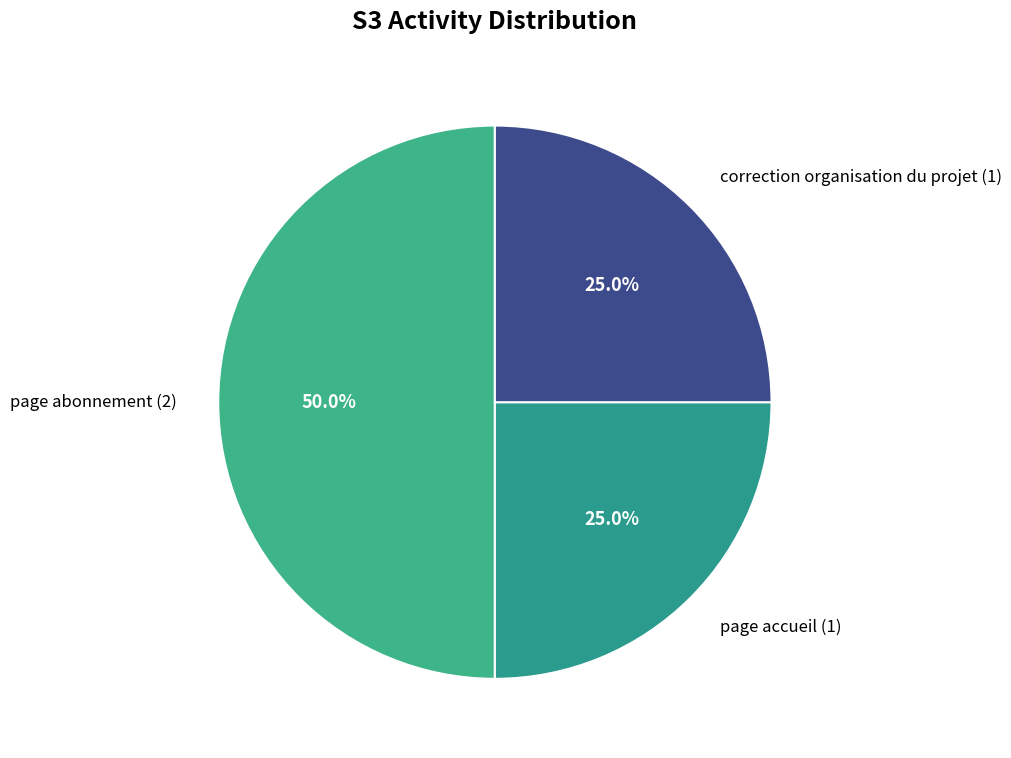

Do page abonnement and page accueil together represent more than half of the pie?

Yes